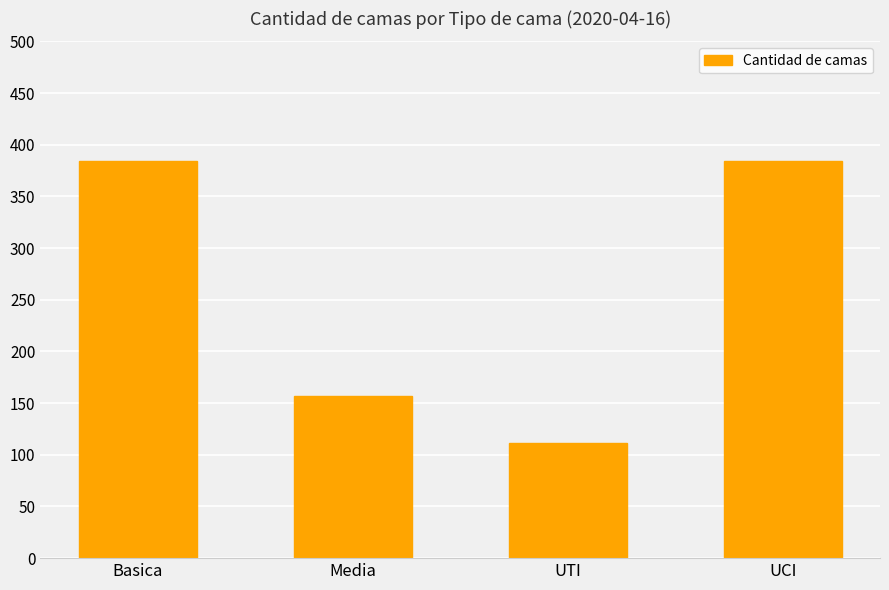

Which has a higher value, UCI or Media?

UCI